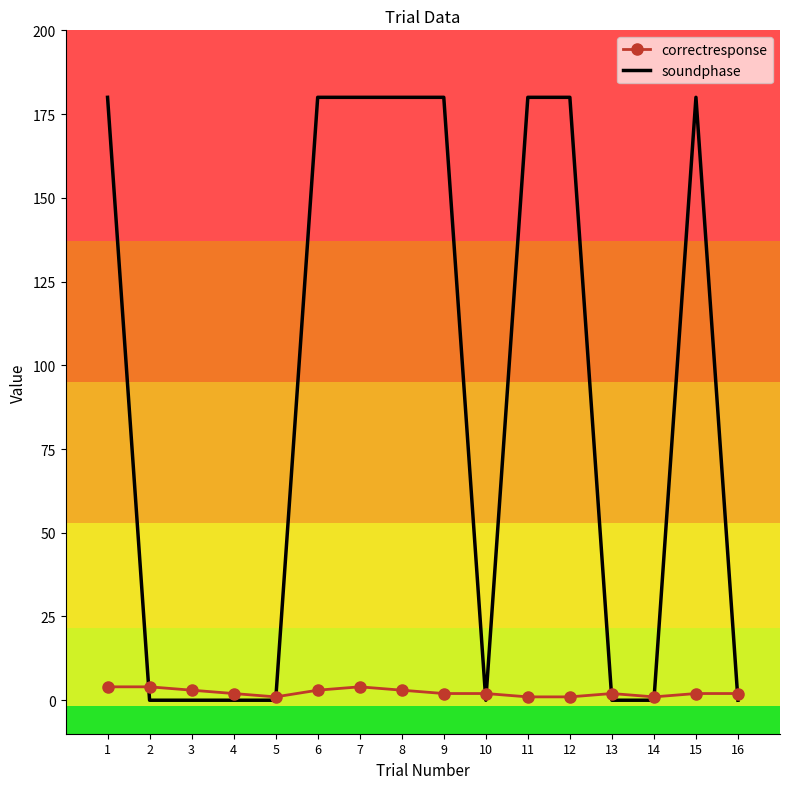

Is the value of correctresponse at 4 greater than the value of soundphase at 16?

Yes